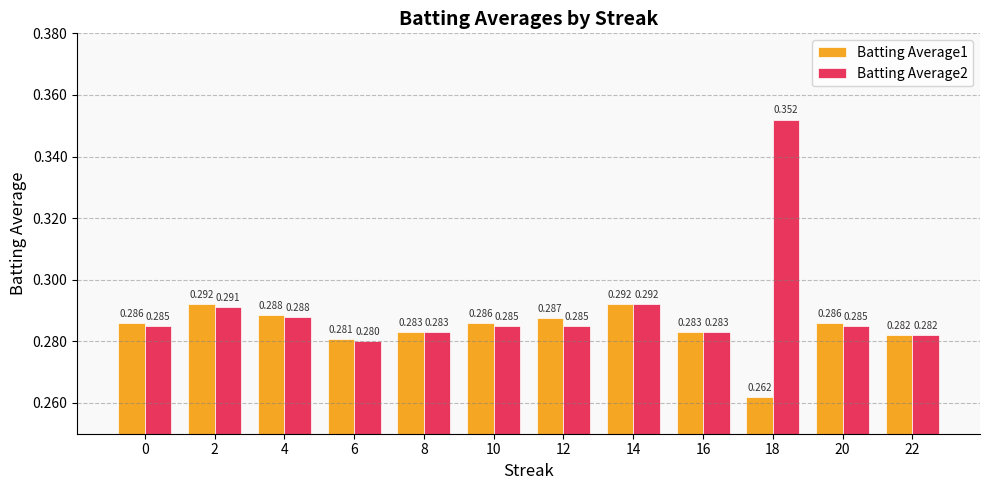

Is the value of Batting Average2 at 4 greater than the value of Batting Average1 at 14?

No